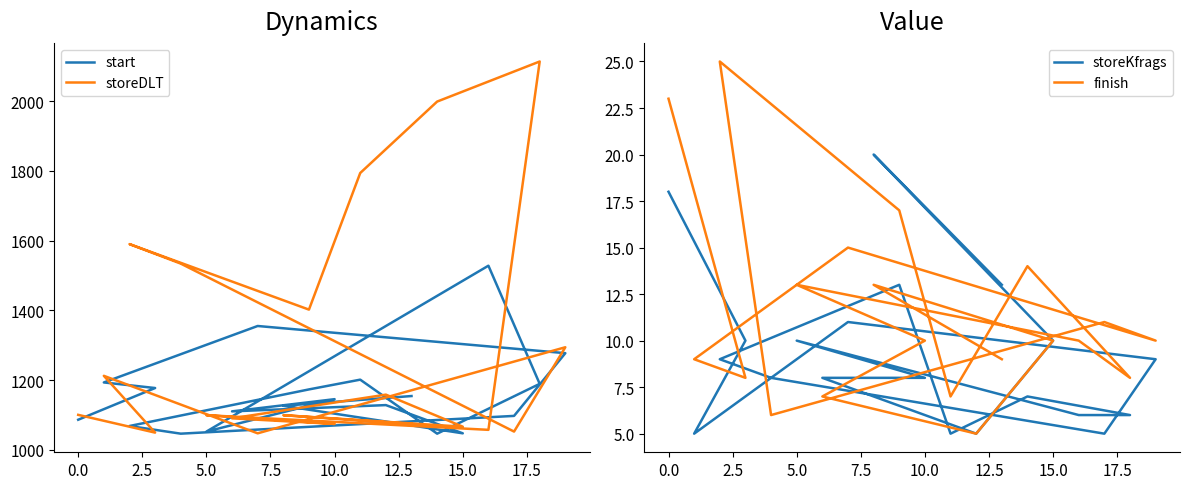

What is the maximum value for finish?

25